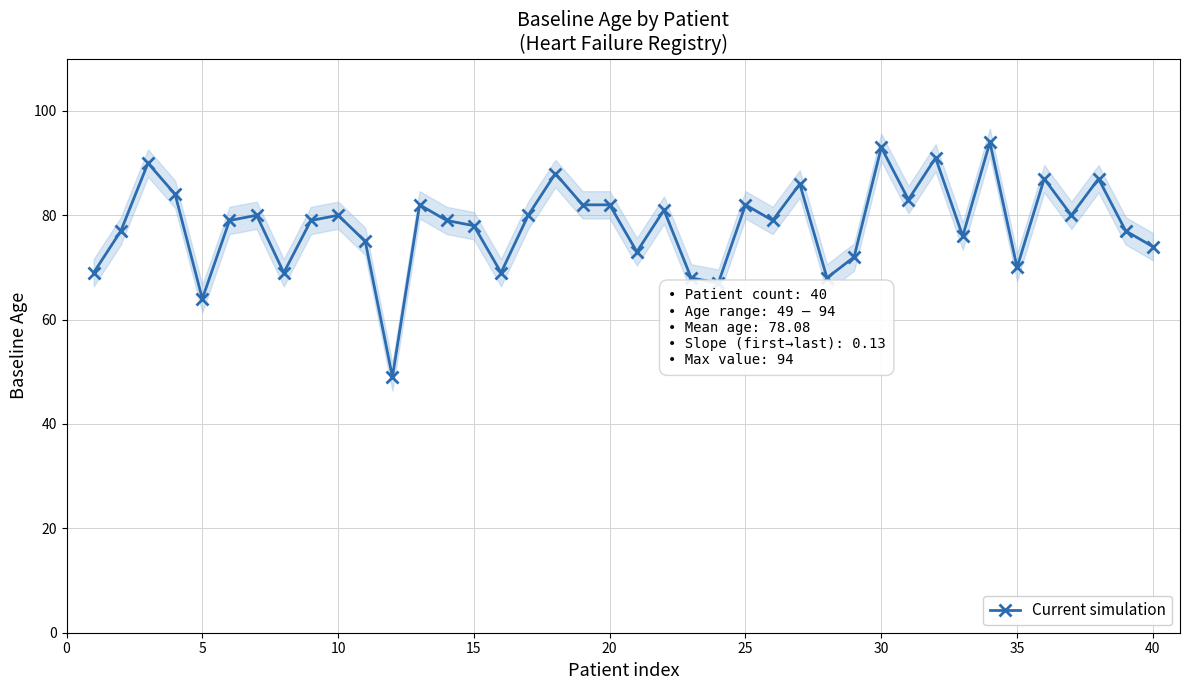

How many data points are above 79?

19